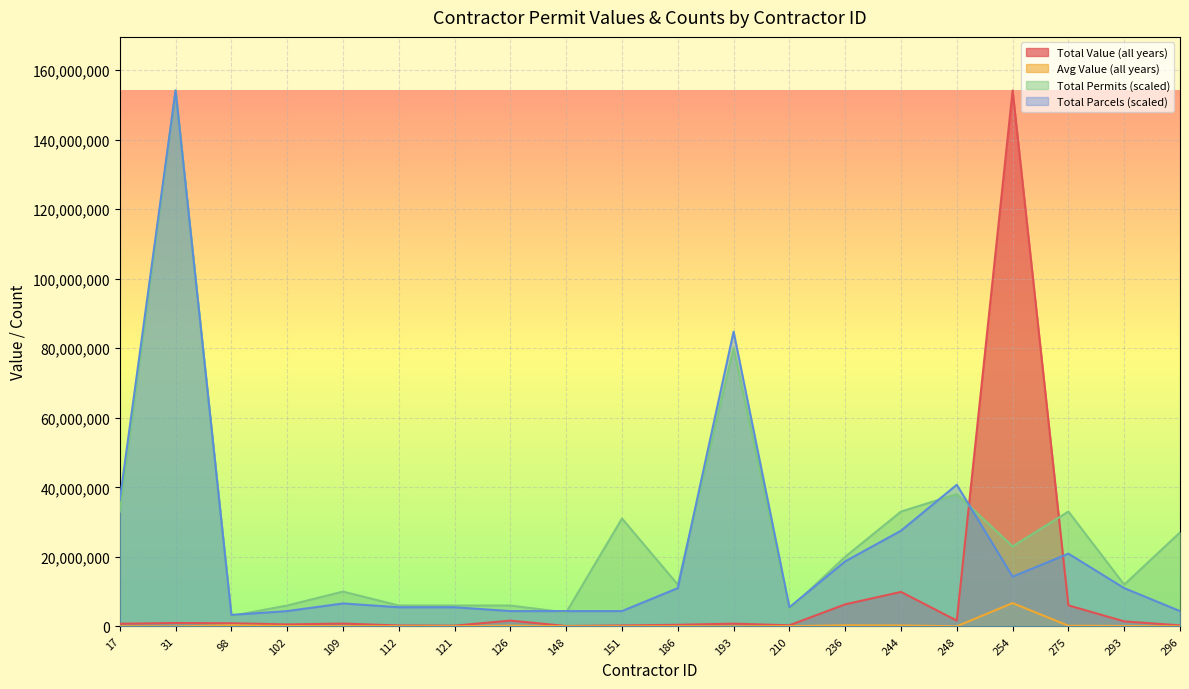

What is the value of the Total Value (all years) point at the 16th from the left?

1666174.0